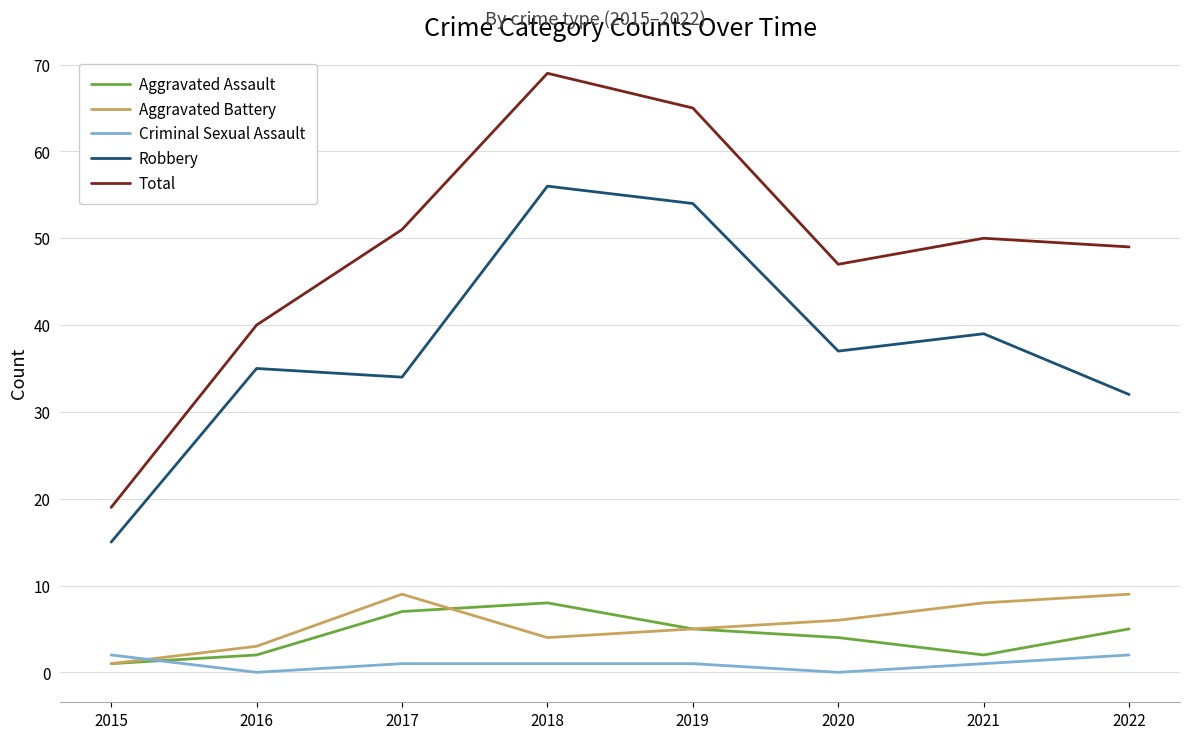

True or false: Criminal Sexual Assault and Robbery cross at least once.

False